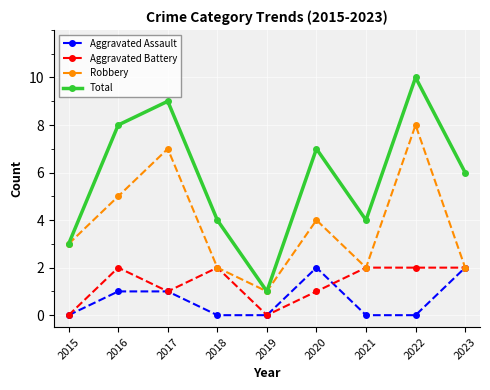

What is the total value across all series at 2016?

16